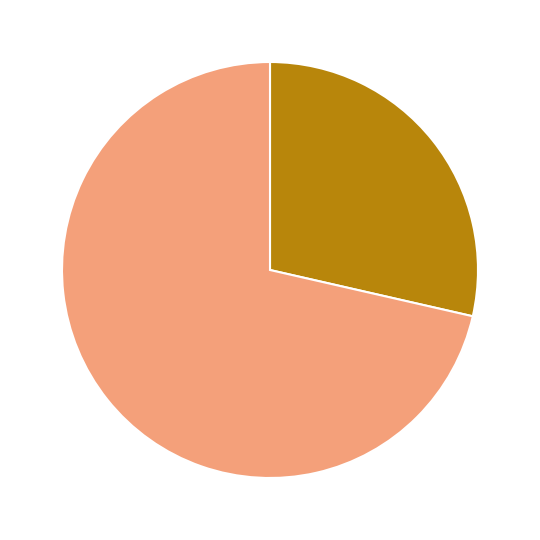

Is there a majority slice in this chart?

Yes